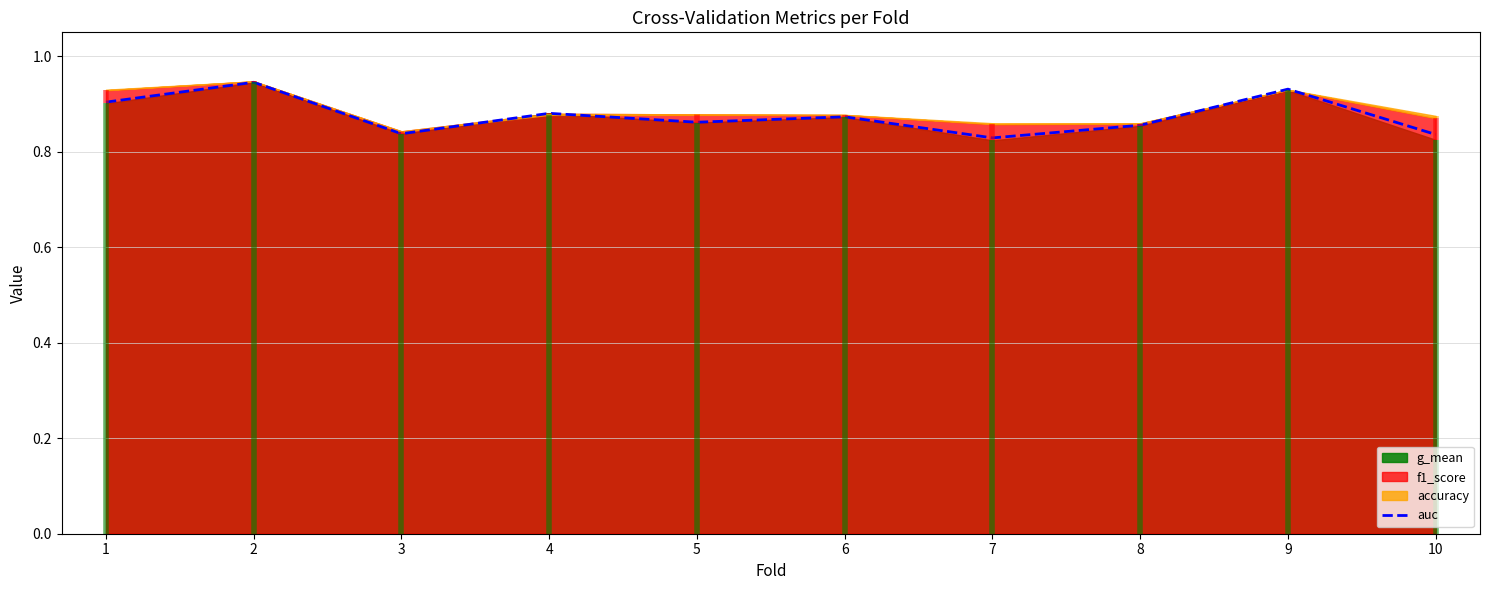

What is the value of the 3rd point from the left?

0.8